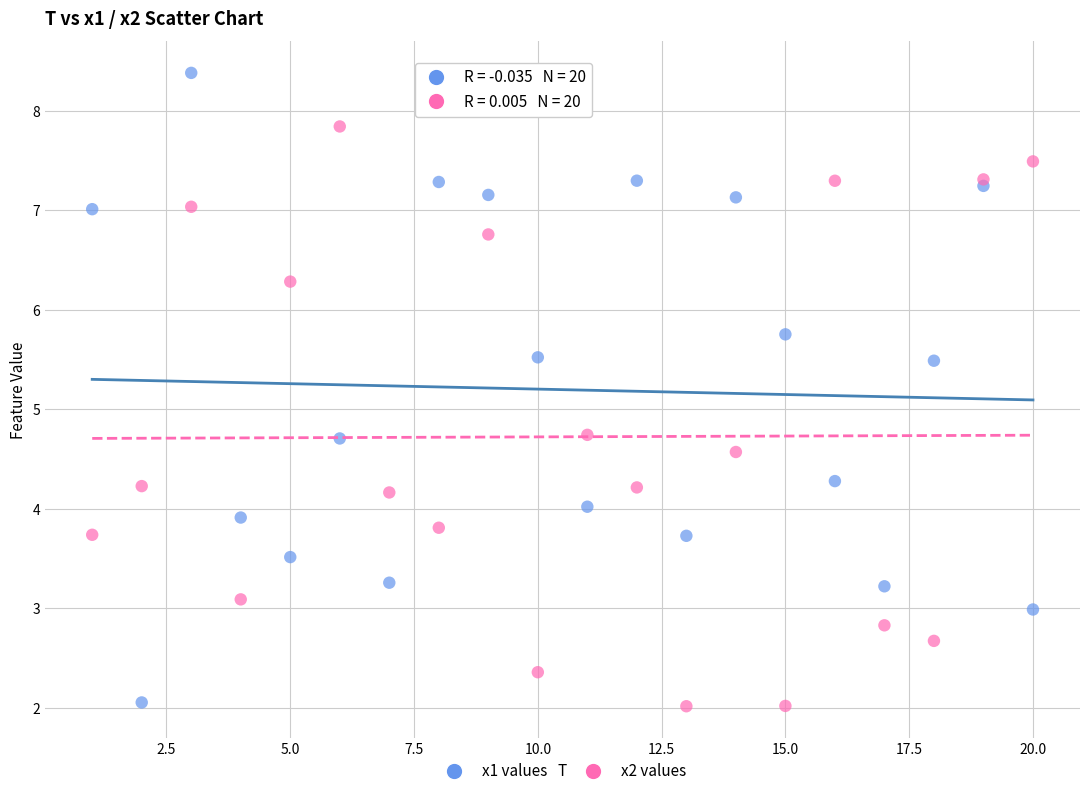

Which series reaches the maximum Y coordinate?

x1 values